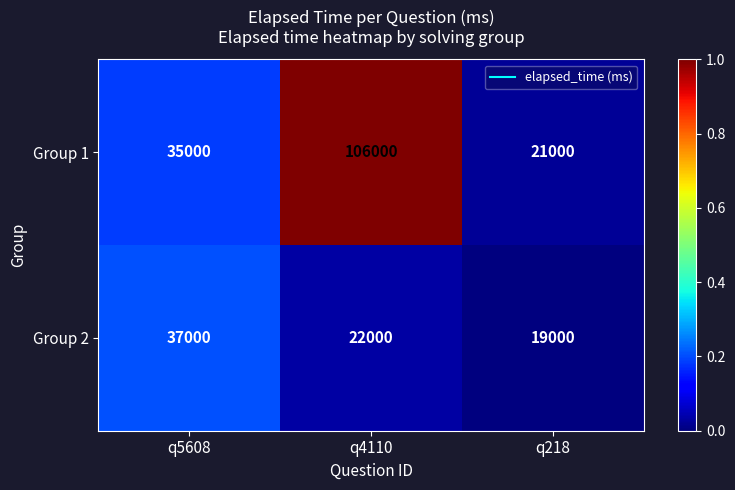

Rank the series at q4110 from highest to lowest value.

Group 1, Group 2